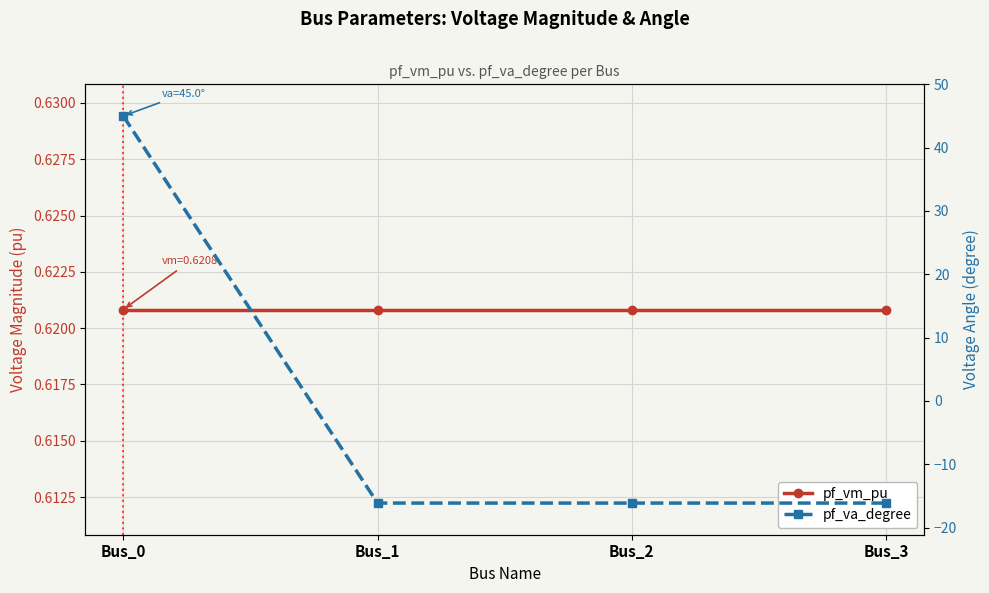

Reading left to right, transcribe all the data shown in this chart.

pf_vm_pu: Bus_0=0.6	Bus_1=0.6	Bus_2=0.6	Bus_3=0.6
pf_va_degree: Bus_0=45.0	Bus_1=-16.1	Bus_2=-16.1	Bus_3=-16.1